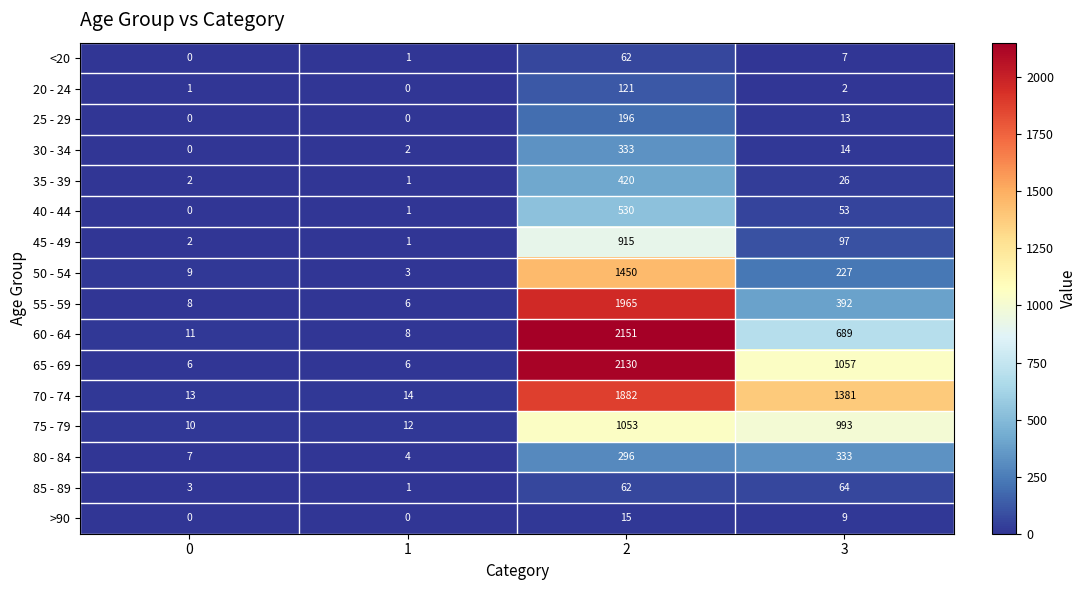

Is it true that 35 - 39 equals 26 at 3?

True